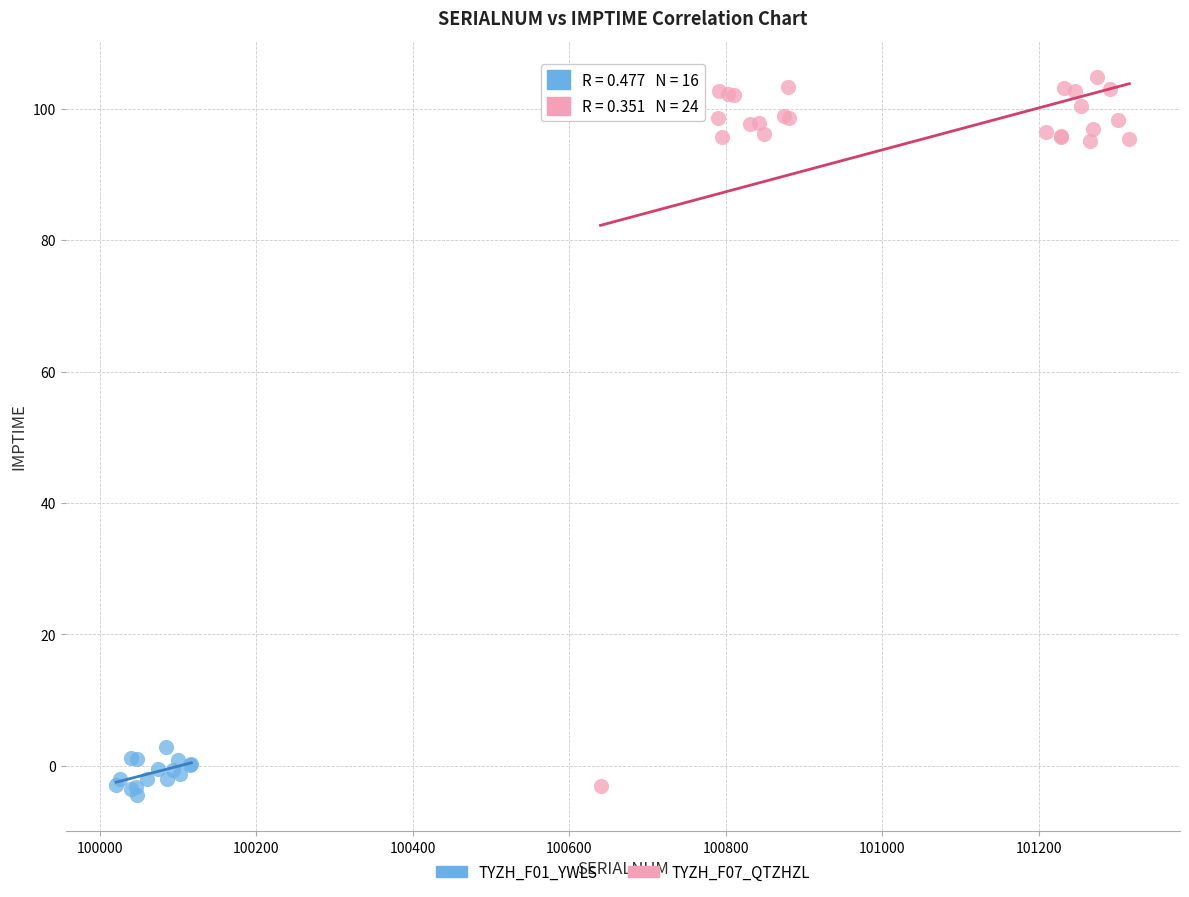

Which series contains the highest Y value?

TYZH_F07_QTZHZL